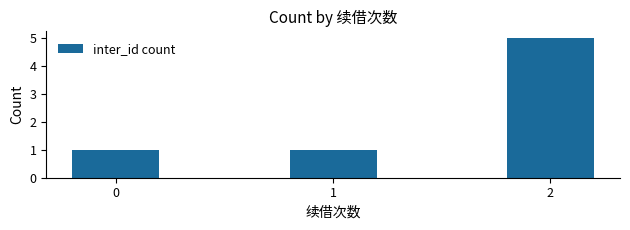

How many categories are shown in the chart?

3